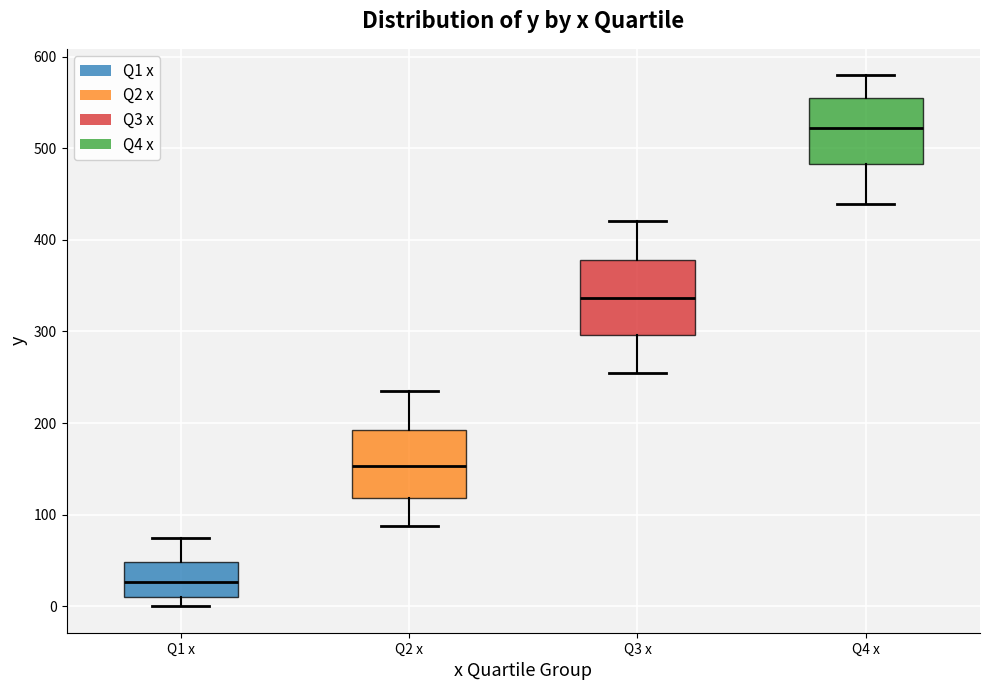

Where does the upper whisker of the box for Q3 x end on the y-axis? The values are not printed on the chart, so give them approximately, as read against the axis.

420